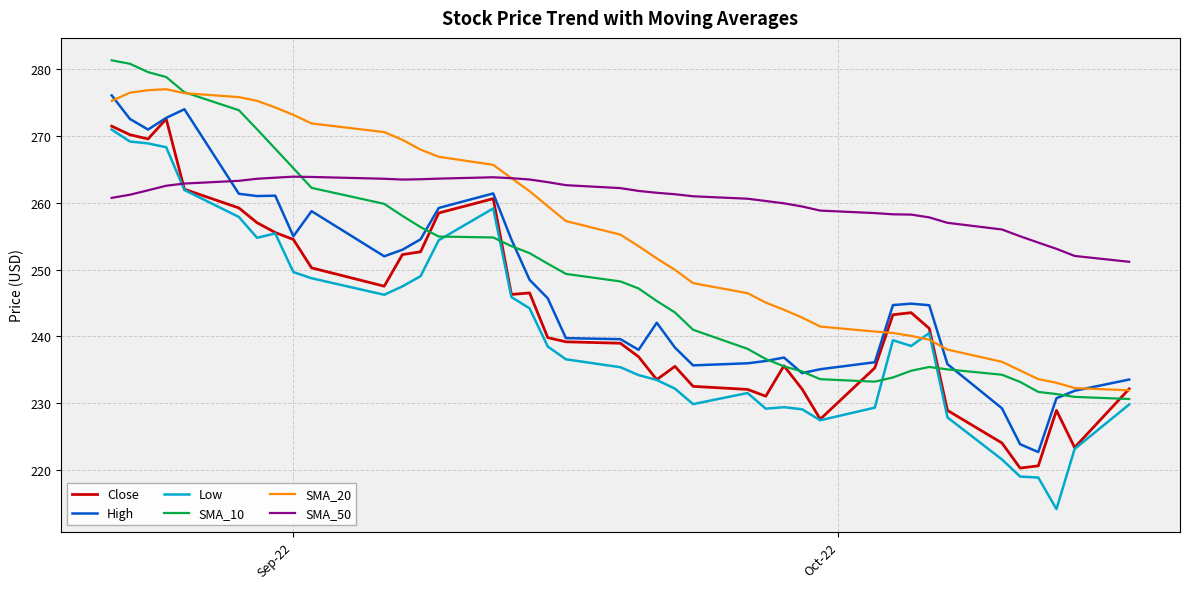

How many times do Low and SMA_50 cross each other?

1